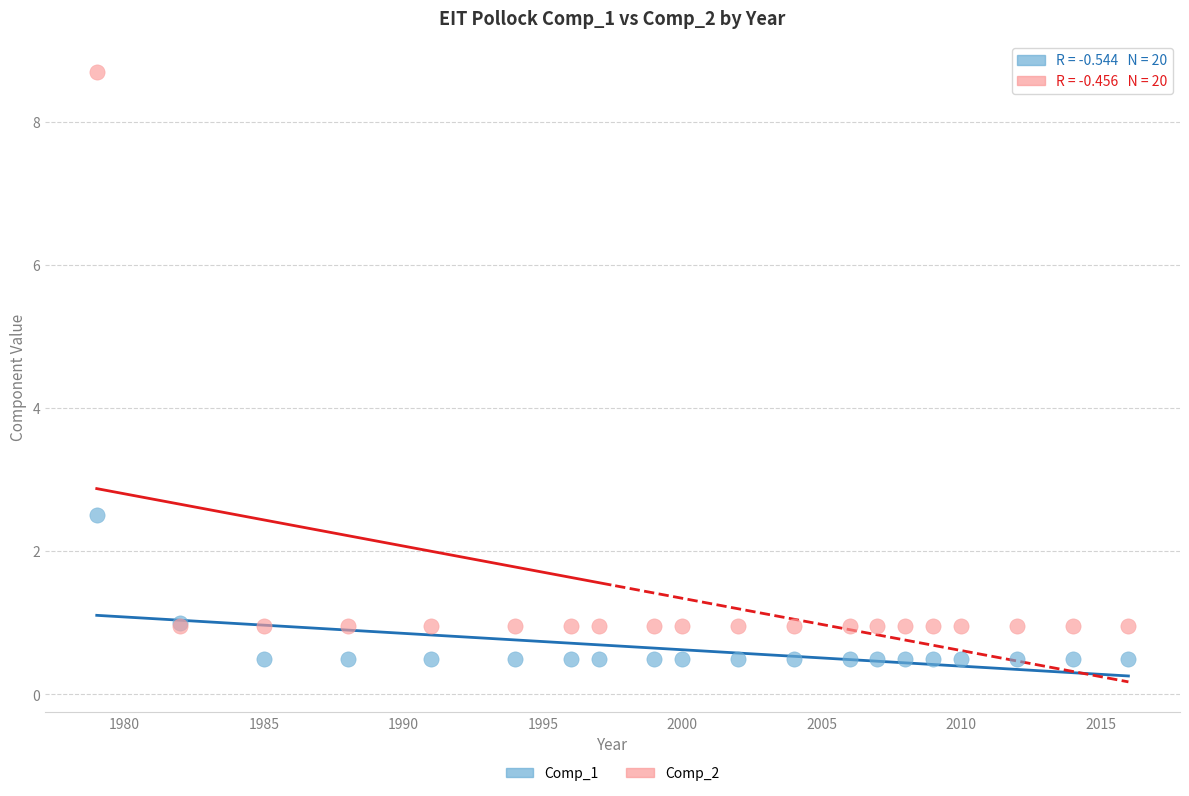

Which series contains the lowest Y value?

Comp_1